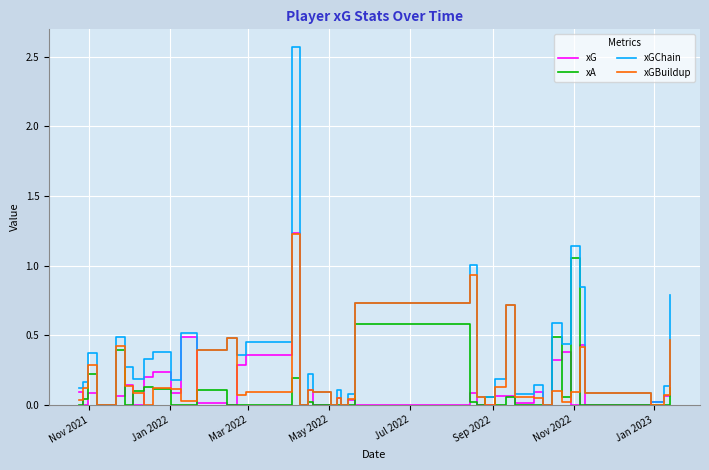

Which series has the widest spread of values?

xGChain